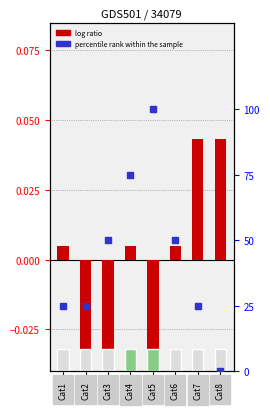

Is the value of percentile rank within the sample at Cat7 greater than the value of log ratio at Cat7?

Yes